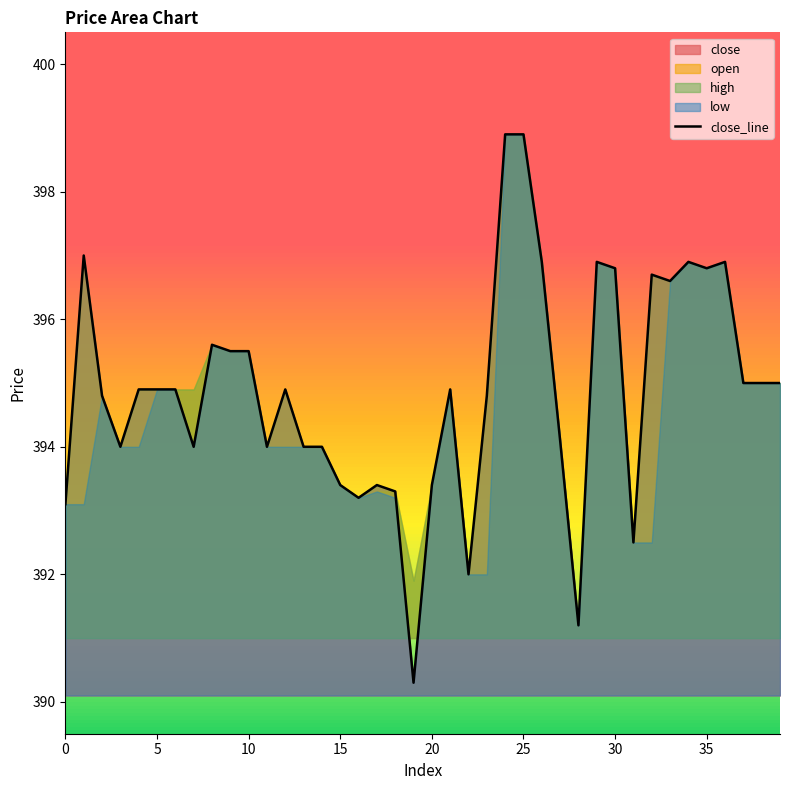

Reading left to right, list all the values displayed in this chart.

393.1	397.0	394.8	394.0	394.9	394.9	394.9	394.0	395.6	395.5	395.5	394.0	394.9	394.0	394.0	393.4	393.2	393.4	393.3	390.3	393.4	394.9	392.0	394.8	398.9	398.9	396.9	394.1	391.2	396.9	396.8	392.5	396.7	396.6	396.9	396.8	396.9	395.0	395.0	395.0